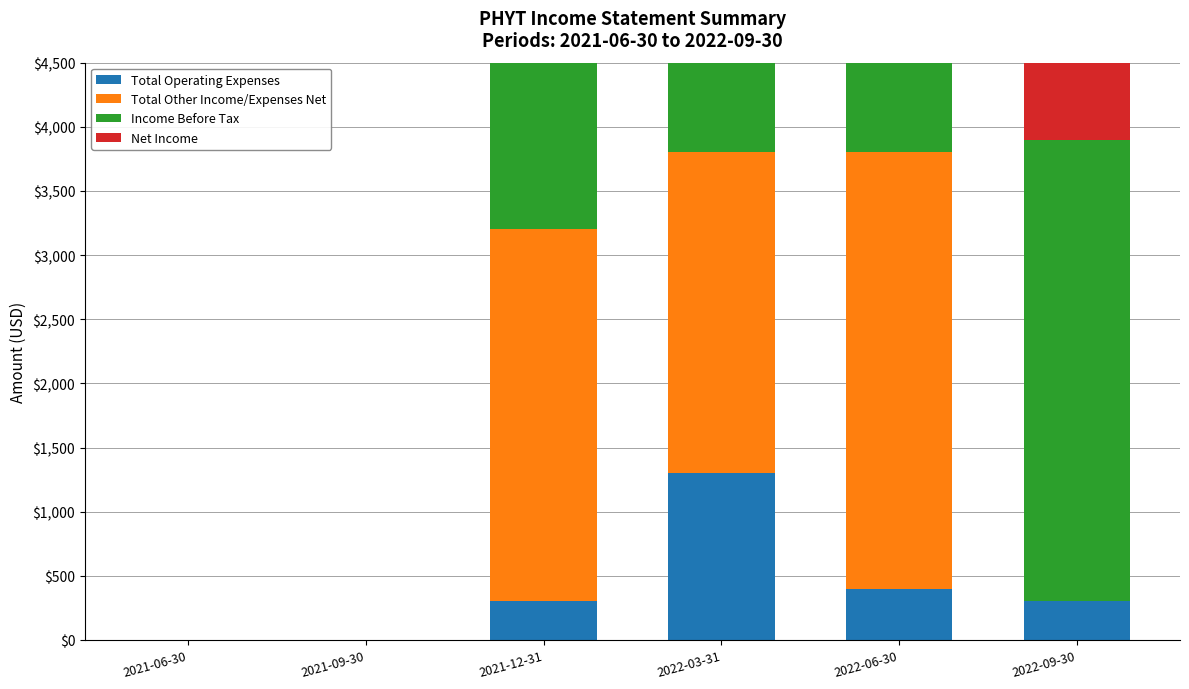

What is the label of the 6th bar from the right?

2021-06-30